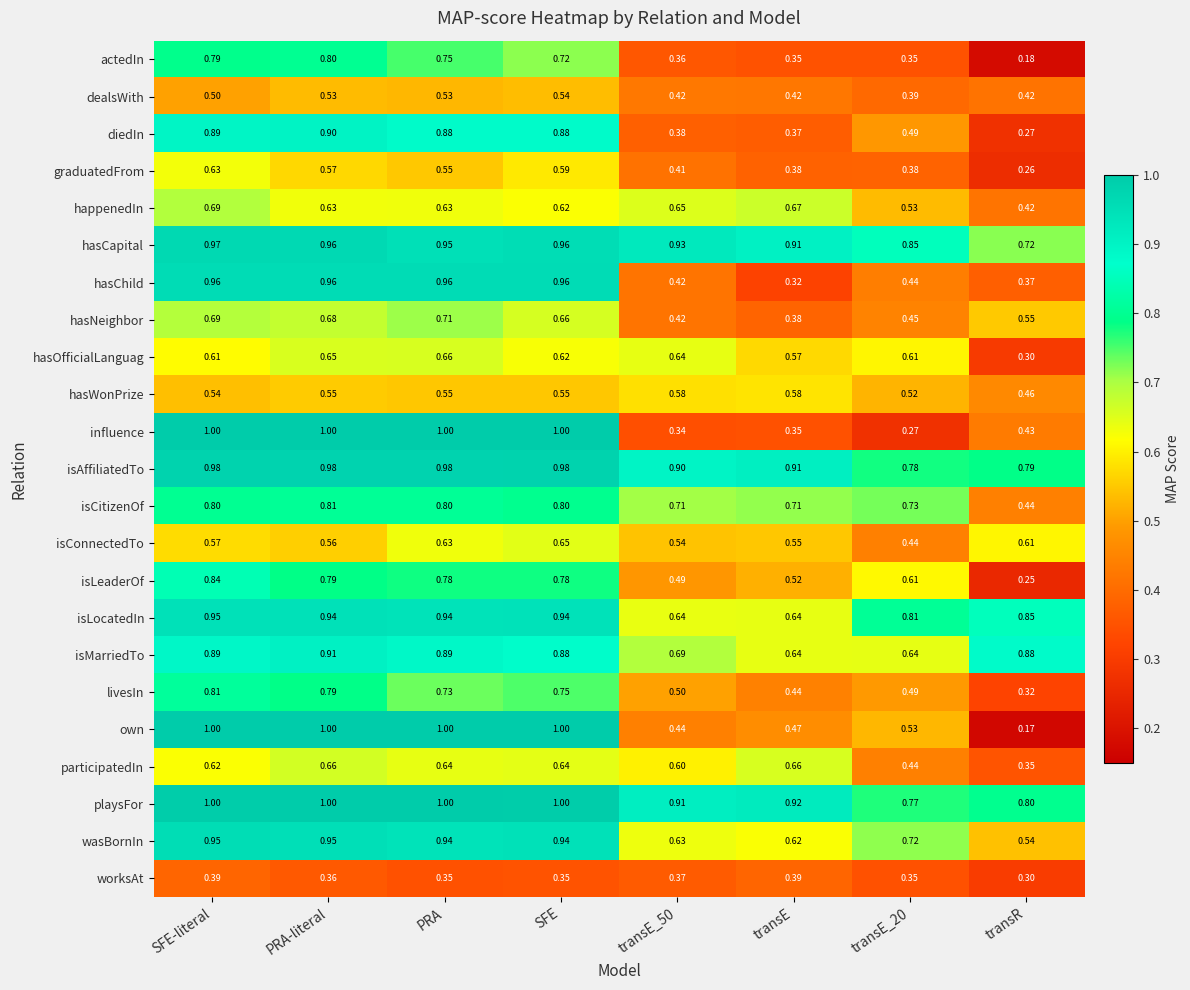

Which series changed the most between PRA and SFE?

hasNeighbor